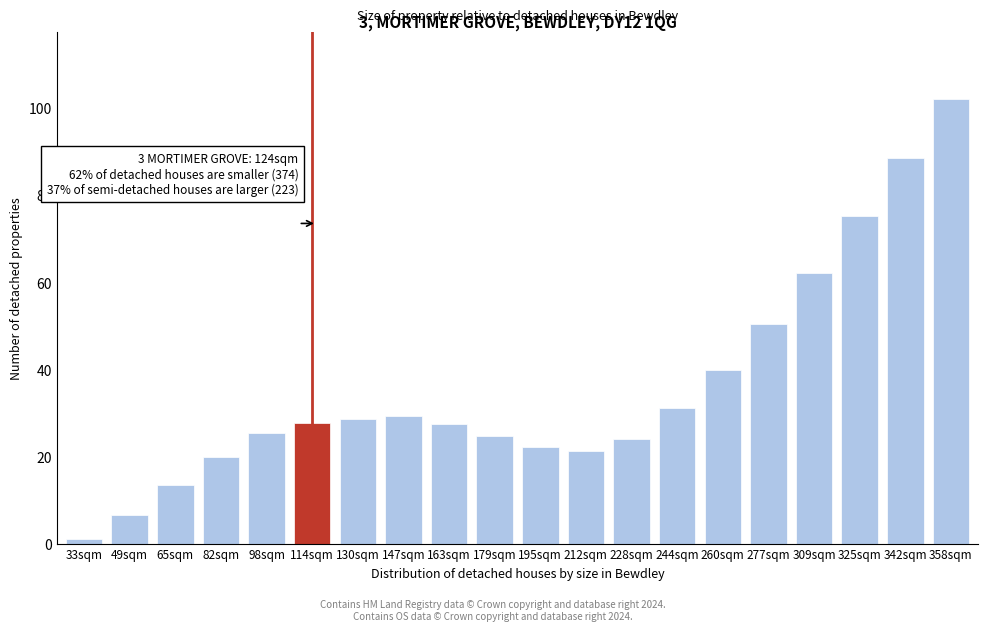

The value at 114sqm is 27.7. True or false?

True